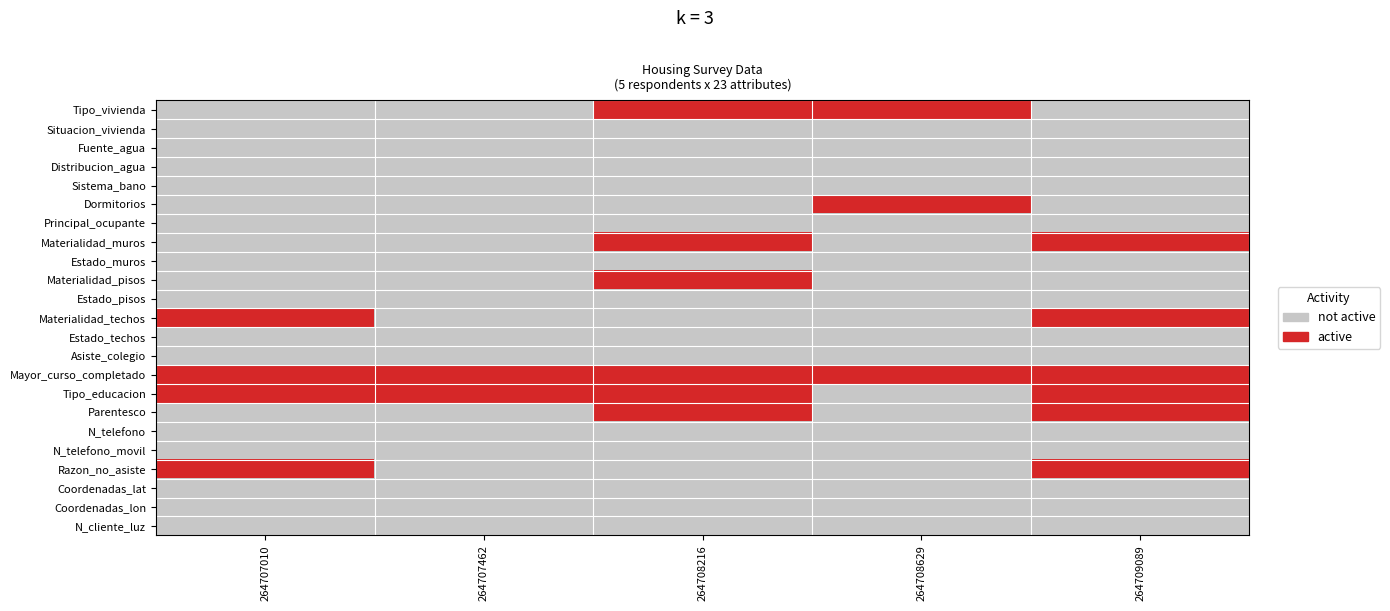

Reading right to left, list all the values displayed in this chart.

Tipo_vivienda: 264709089=0	264708629=1	264708216=1	264707462=0	264707010=0
Situacion_vivienda: 264709089=0	264708629=0	264708216=0	264707462=0	264707010=0
Fuente_agua: 264709089=0	264708629=0	264708216=0	264707462=0	264707010=0
Distribucion_agua: 264709089=0	264708629=0	264708216=0	264707462=0	264707010=0
Sistema_bano: 264709089=0	264708629=0	264708216=0	264707462=0	264707010=0
Dormitorios: 264709089=0	264708629=1	264708216=0	264707462=0	264707010=0
Principal_ocupante: 264709089=0	264708629=0	264708216=0	264707462=0	264707010=0
Materialidad_muros: 264709089=1	264708629=0	264708216=1	264707462=0	264707010=0
Estado_muros: 264709089=0	264708629=0	264708216=0	264707462=0	264707010=0
Materialidad_pisos: 264709089=0	264708629=0	264708216=1	264707462=0	264707010=0
Estado_pisos: 264709089=0	264708629=0	264708216=0	264707462=0	264707010=0
Materialidad_techos: 264709089=1	264708629=0	264708216=0	264707462=0	264707010=1
Estado_techos: 264709089=0	264708629=0	264708216=0	264707462=0	264707010=0
Asiste_colegio: 264709089=0	264708629=0	264708216=0	264707462=0	264707010=0
Mayor_curso_completado: 264709089=1	264708629=1	264708216=1	264707462=1	264707010=1
Tipo_educacion: 264709089=1	264708629=0	264708216=1	264707462=1	264707010=1
Parentesco: 264709089=1	264708629=0	264708216=1	264707462=0	264707010=0
N_telefono: 264709089=0	264708629=0	264708216=0	264707462=0	264707010=0
N_telefono_movil: 264709089=0	264708629=0	264708216=0	264707462=0	264707010=0
Razon_no_asiste: 264709089=1	264708629=0	264708216=0	264707462=0	264707010=1
Coordenadas_lat: 264709089=0	264708629=0	264708216=0	264707462=0	264707010=0
Coordenadas_lon: 264709089=0	264708629=0	264708216=0	264707462=0	264707010=0
N_cliente_luz: 264709089=0	264708629=0	264708216=0	264707462=0	264707010=0